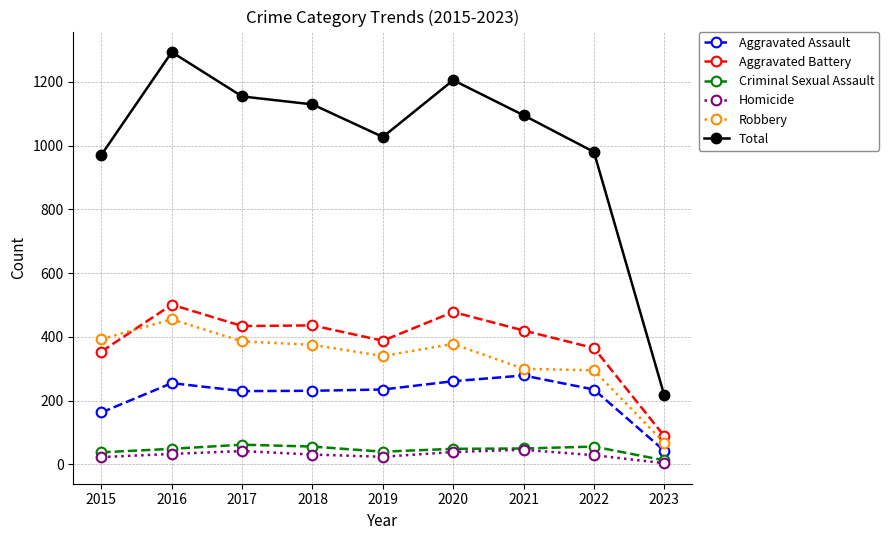

Is the value of Total at 2017 greater than the value of Aggravated Battery at 2016?

Yes